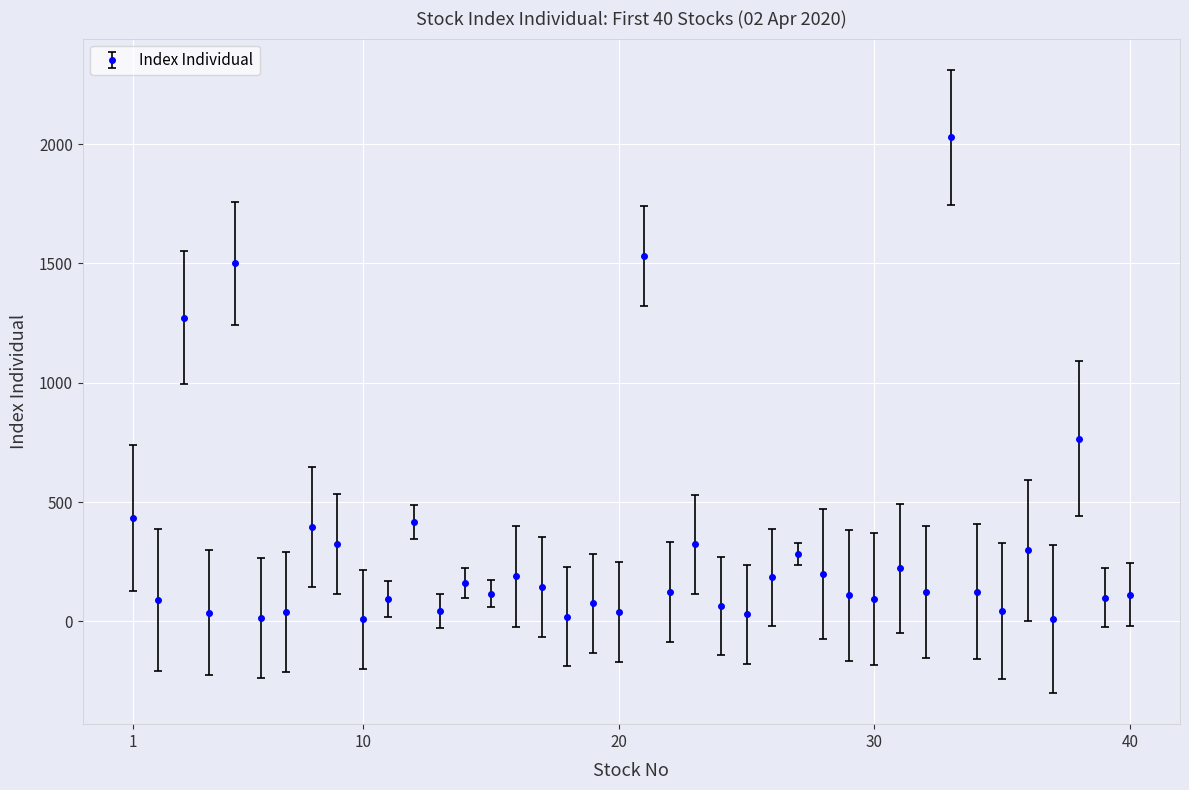

What is the average value?

304.5